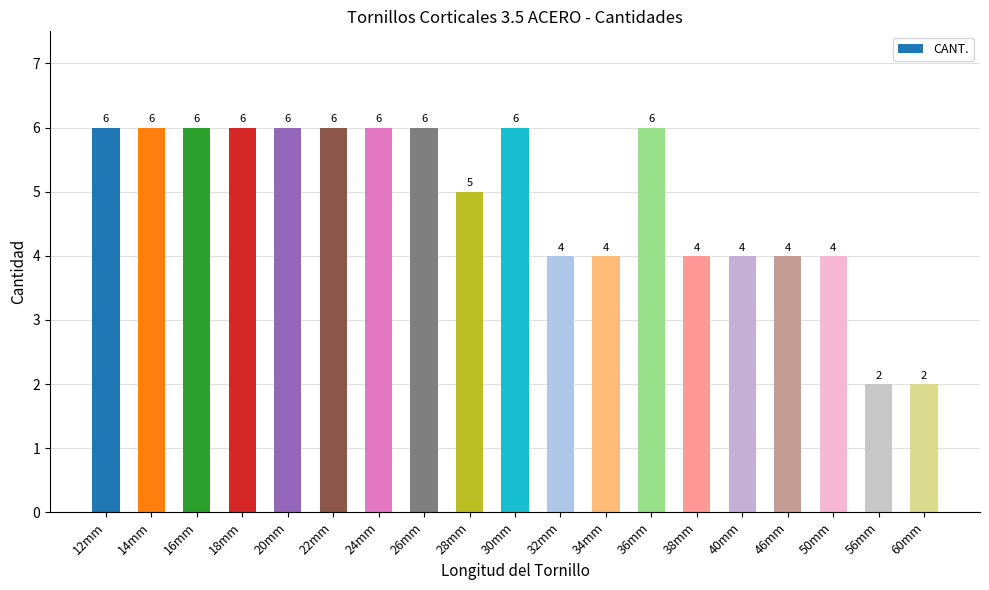

What is the difference between the second highest and second lowest values?

4